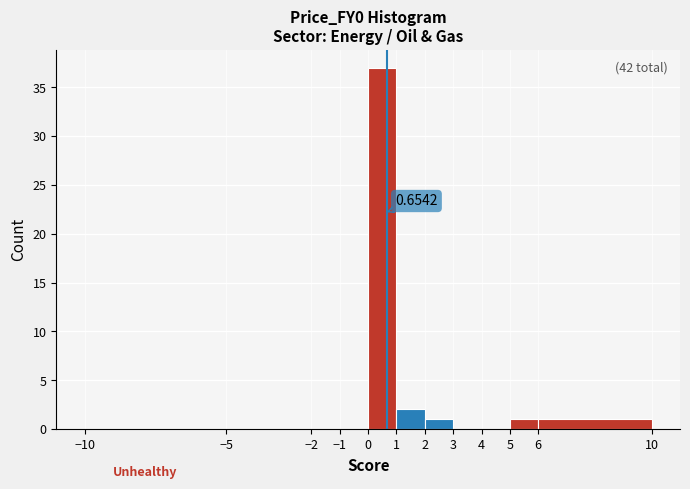

Over which range of the x-axis is the bar tallest?

0 to 1